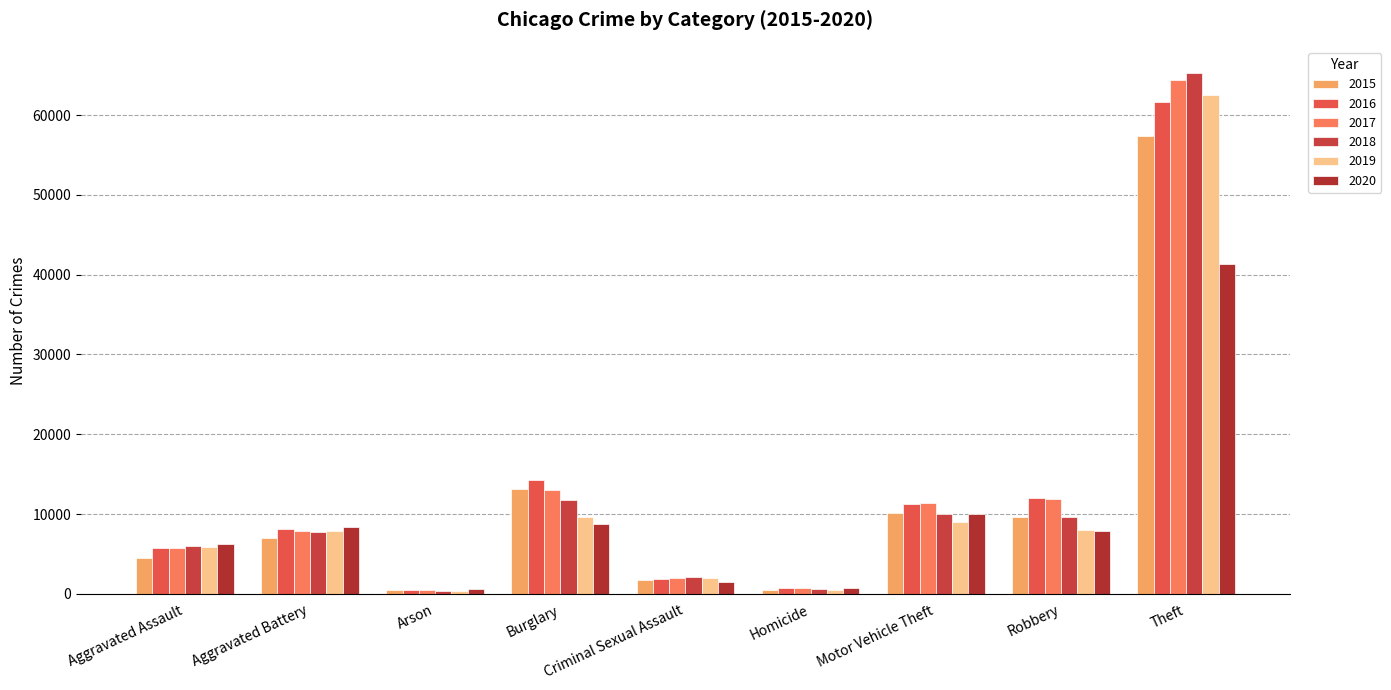

True or false: 2019 has a value of 9208 at Aggravated Assault.

False